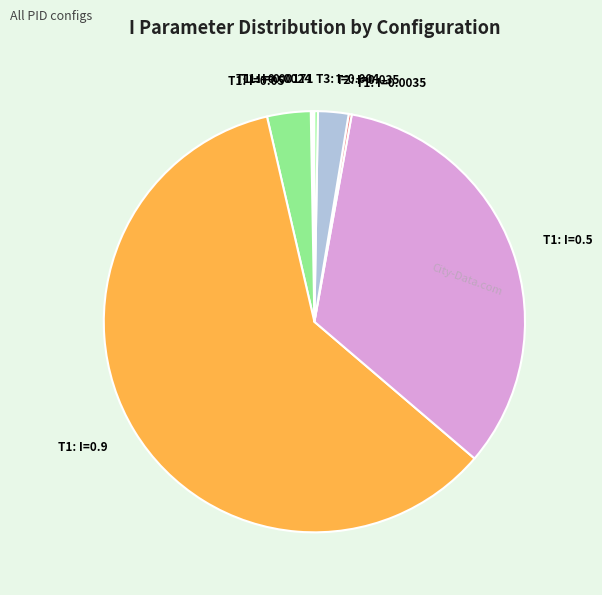

Is it true that T1: I=0.05 is 3% of the pie?

True